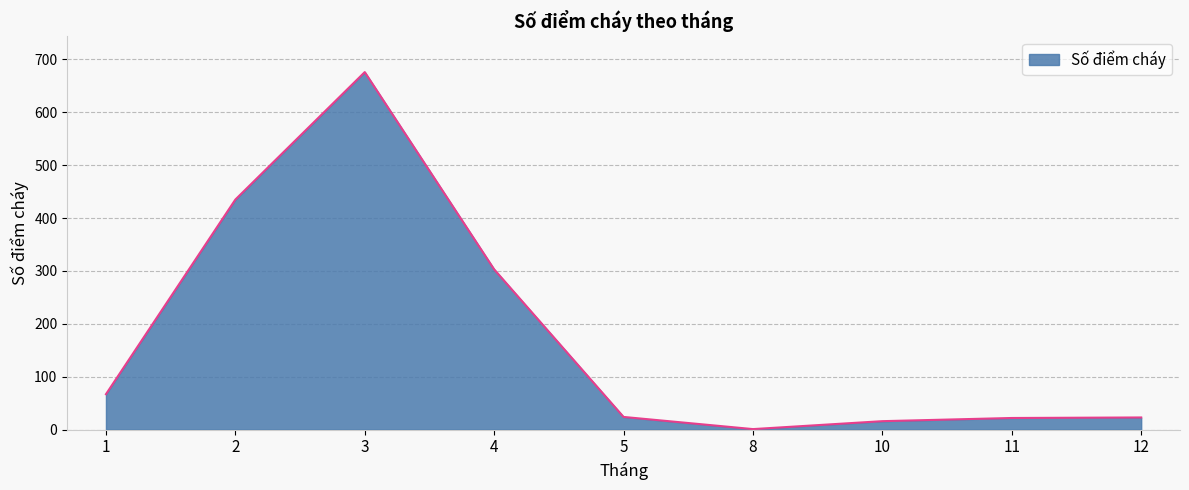

Which has a higher value, 5 or 10?

5